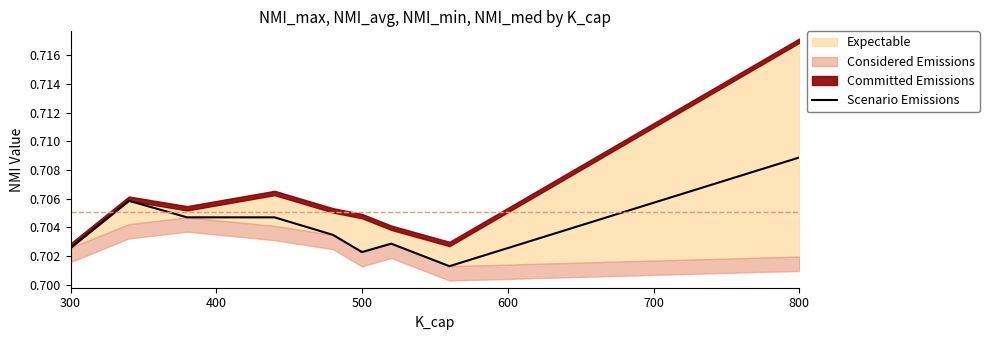

True or false: the data has more than 1 interior local peaks.

True